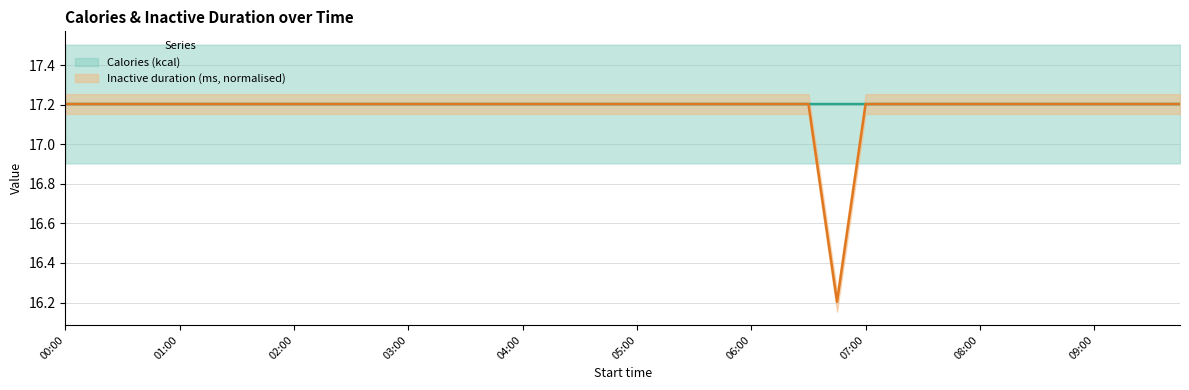

True or false: Calories (kcal) has a value of 28.9 at 06:15.

False